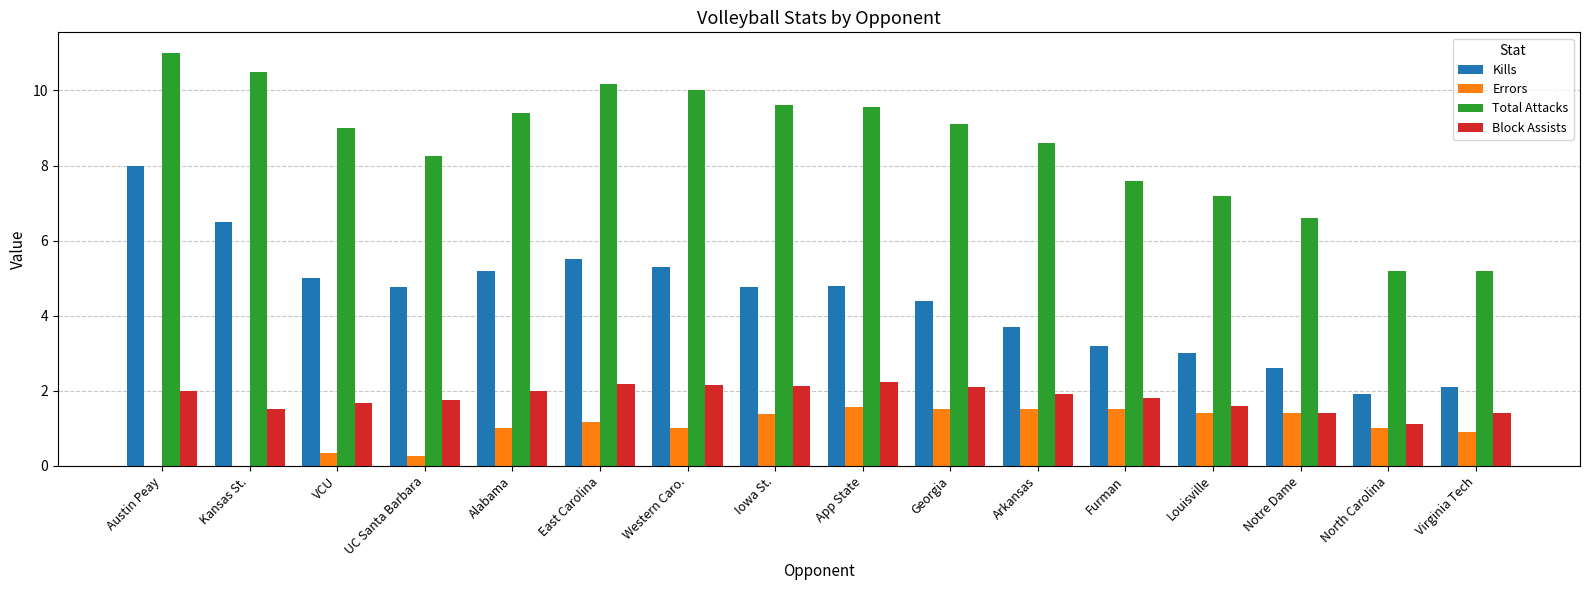

Is the value of Kills at Kansas St. greater than the value of Total Attacks at Kansas St.?

No